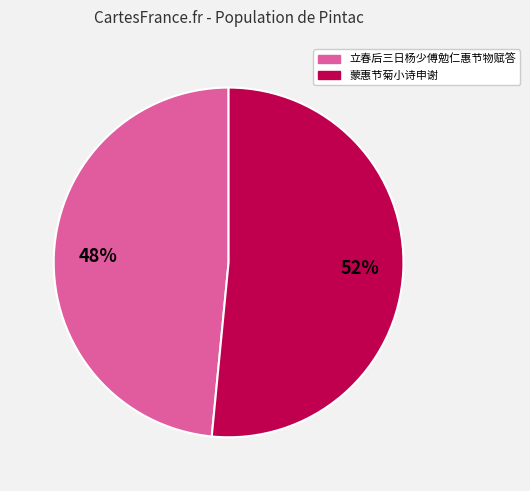

Combined, do 蒙惠节菊小诗申谢 and 立春后三日杨少傅勉仁惠节物赋答 account for over 50%?

Yes